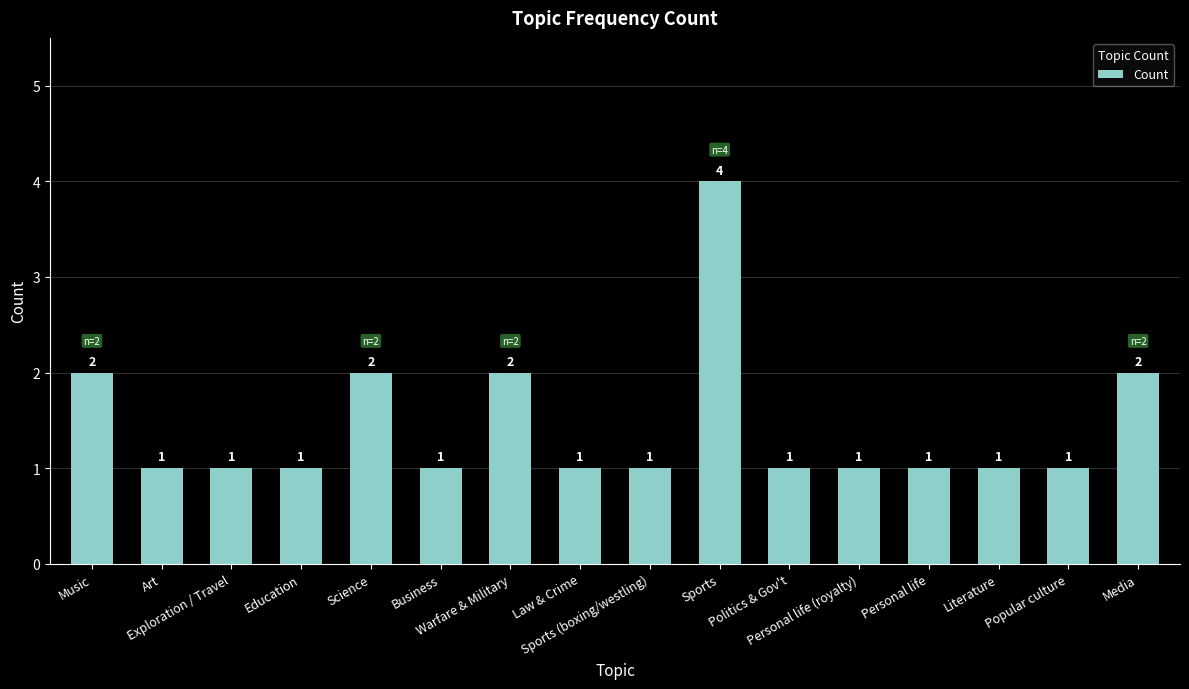

What is the sum of the values at Warfare & Military and Business?

3